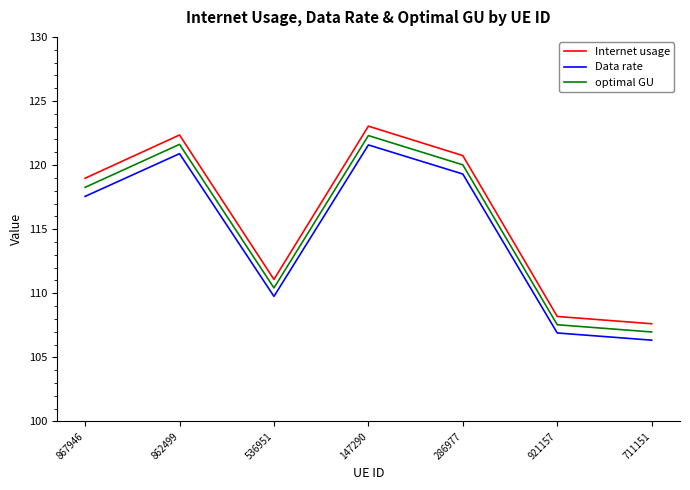

What is the average value of the Internet usage series?

116.0